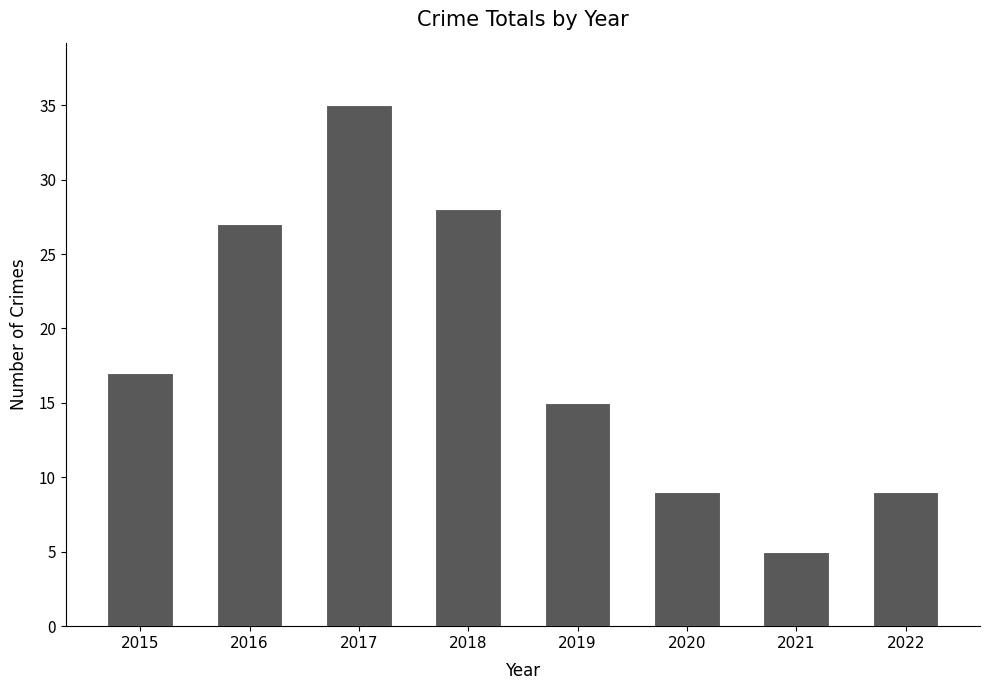

Reading left to right, list all the values displayed in this chart.

17	27	35	28	15	9	5	9